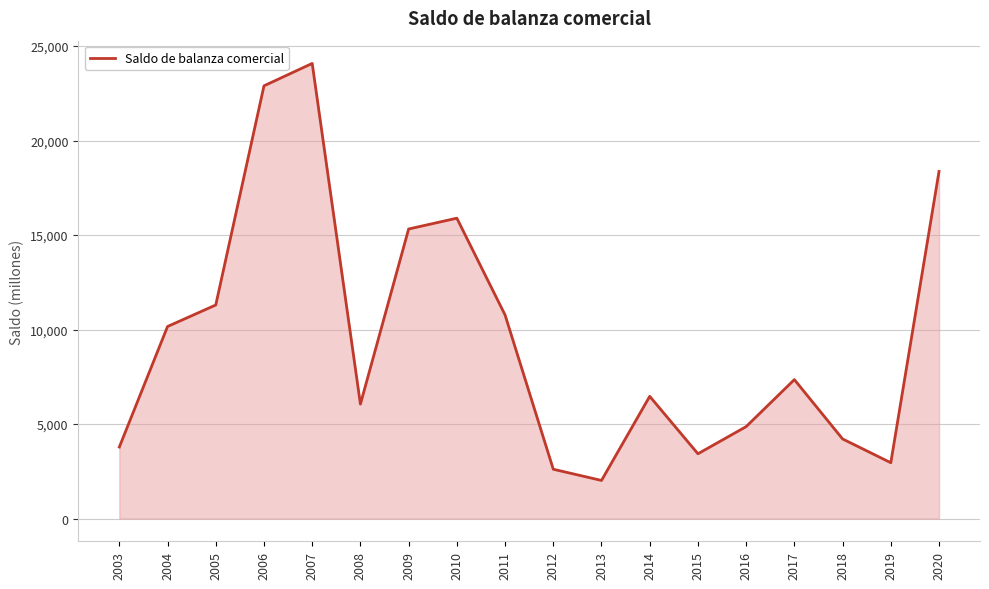

True or false: the data has more than 0 interior local peaks.

True